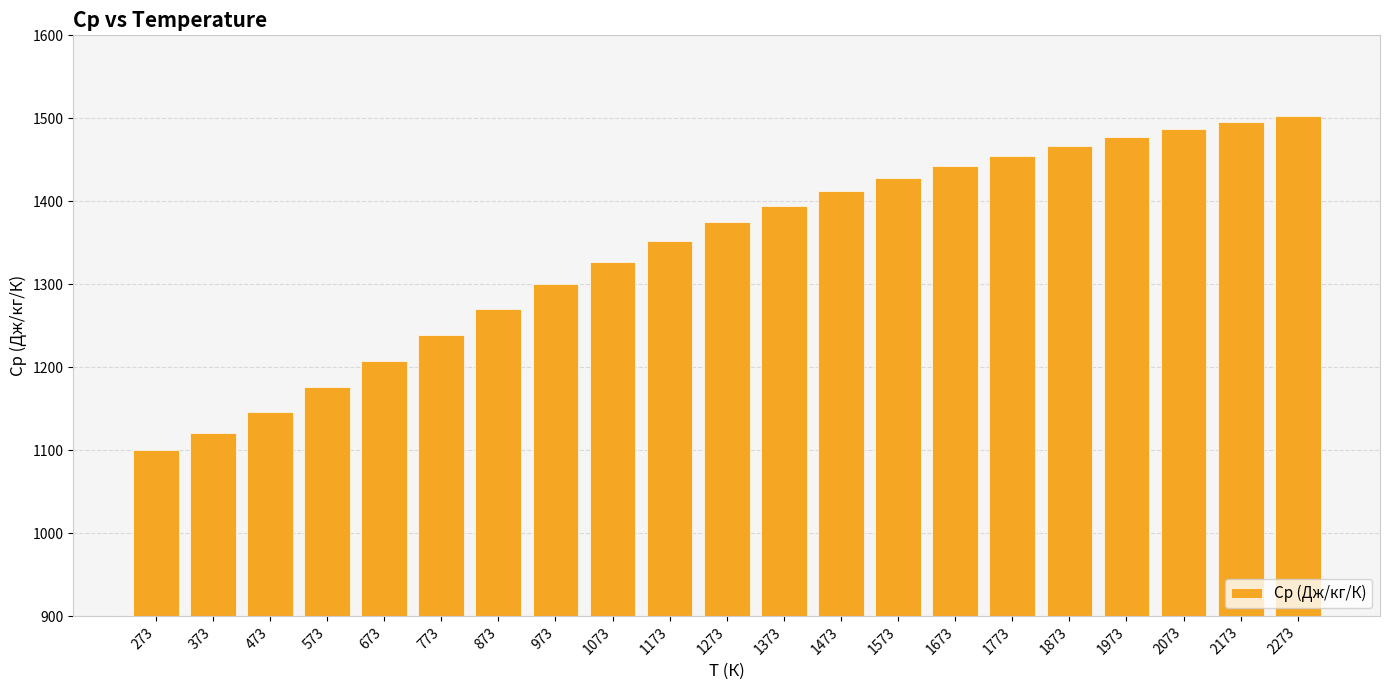

How many data points are above 1374?

11